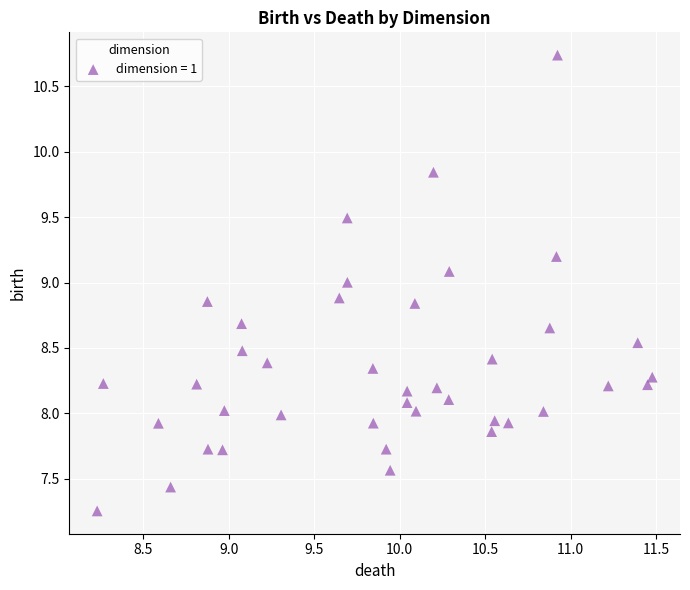

What is the range of Y values (max minus min)?

3.5